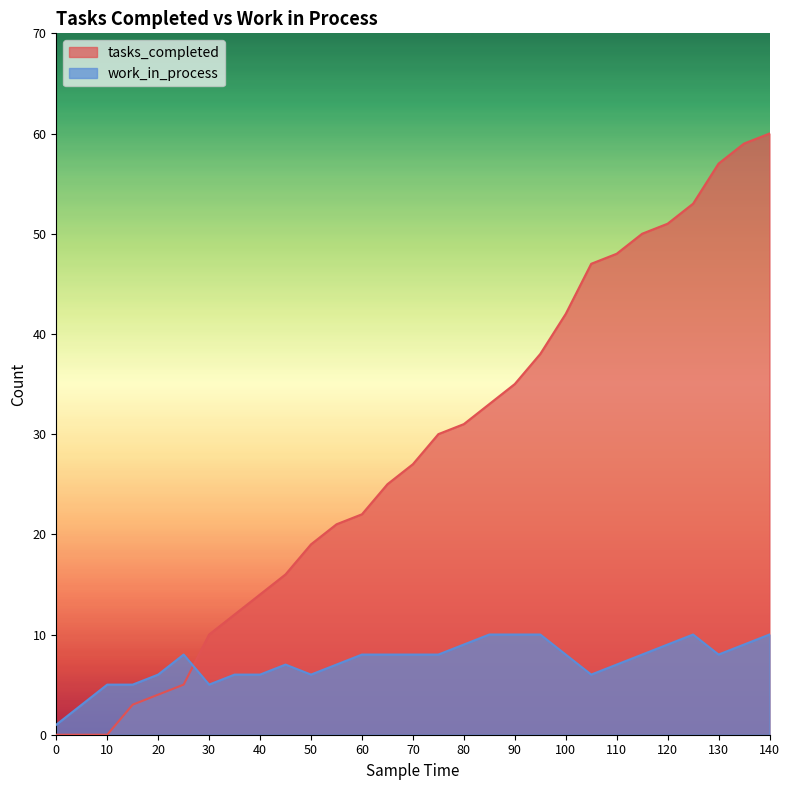

Reading left to right, transcribe all the data shown in this chart.

tasks_completed: 0	0	0	3	4	5	10	12	14	16	19	21	22	25	27	30	31	33	35	38	42	47	48	50	51	53	57	59	60
work_in_process: 1	3	5	5	6	8	5	6	6	7	6	7	8	8	8	8	9	10	10	10	8	6	7	8	9	10	8	9	10